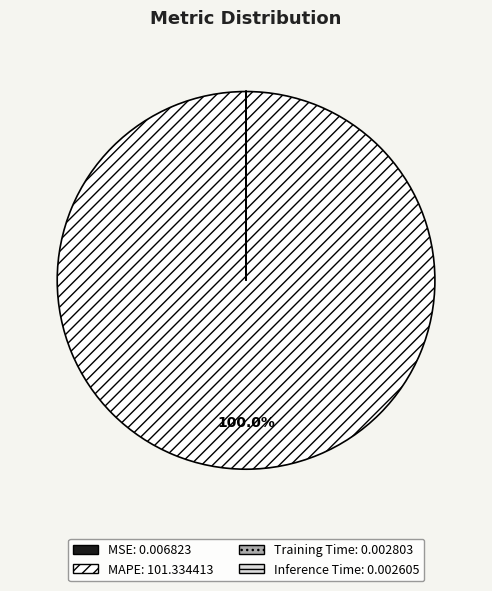

Which slice represents more than half of the pie?

MAPE